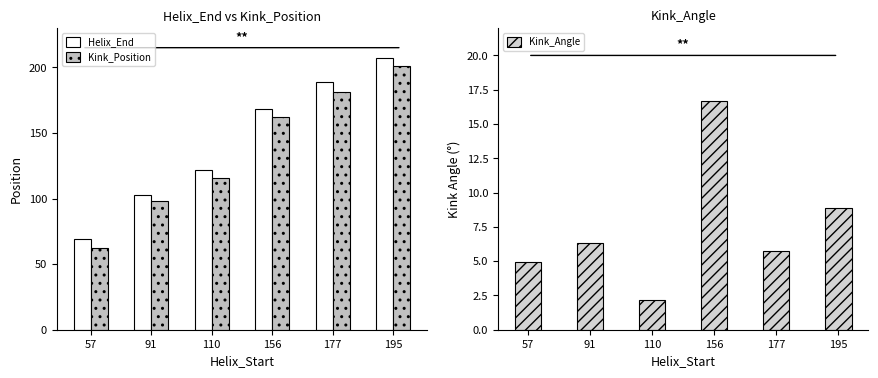

Reading left to right, transcribe all the data shown in this chart.

Helix_End: 57=69.0	91=103.0	110=122.0	156=168.0	177=189.0	195=207.0
Kink_Position: 57=62.0	91=98.0	110=116.0	156=162.0	177=181.0	195=201.0
Kink_Angle: 57=5.0	91=6.3	110=2.1	156=16.7	177=5.8	195=8.9